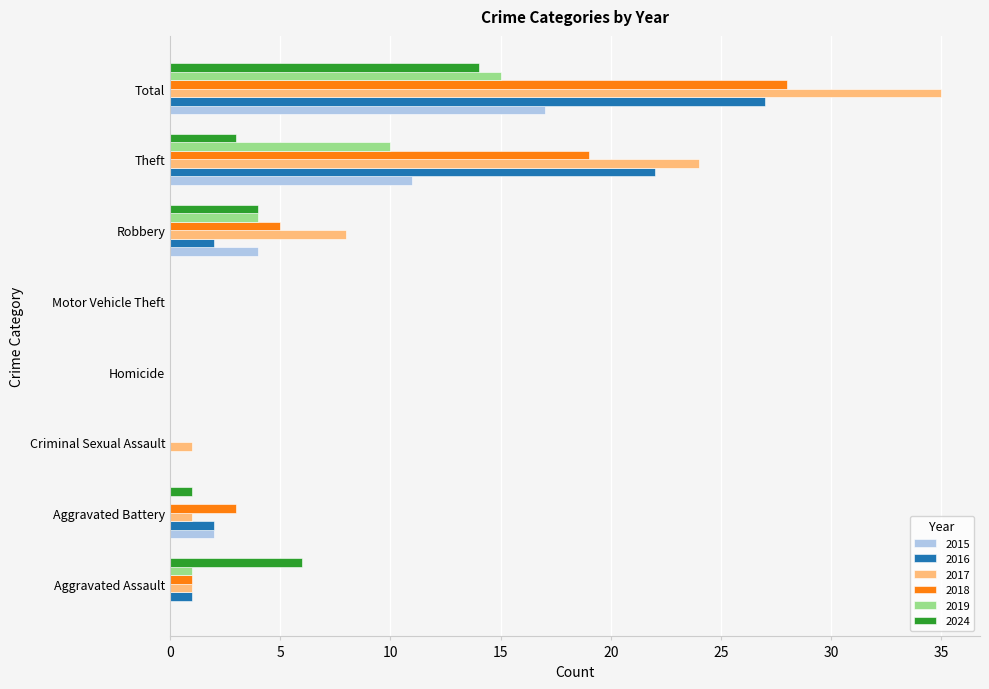

The value of 2016 at Motor Vehicle Theft is 12. True or false?

False